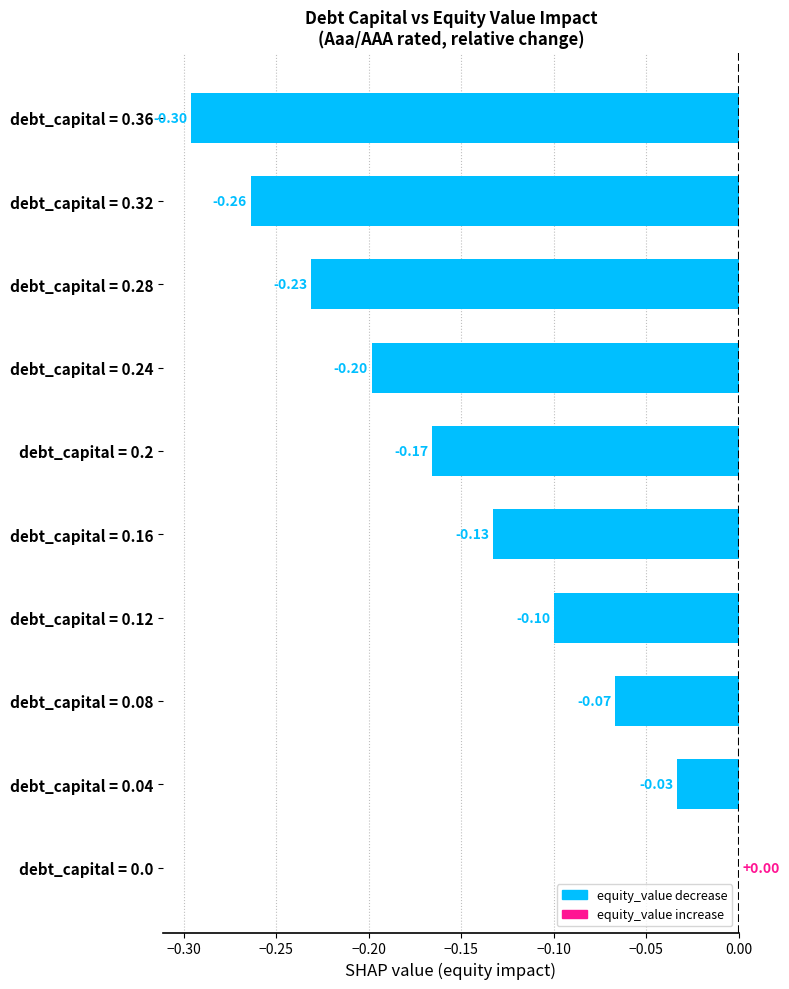

Between debt_capital = 0.24 and debt_capital = 0.16, which is larger?

debt_capital = 0.16